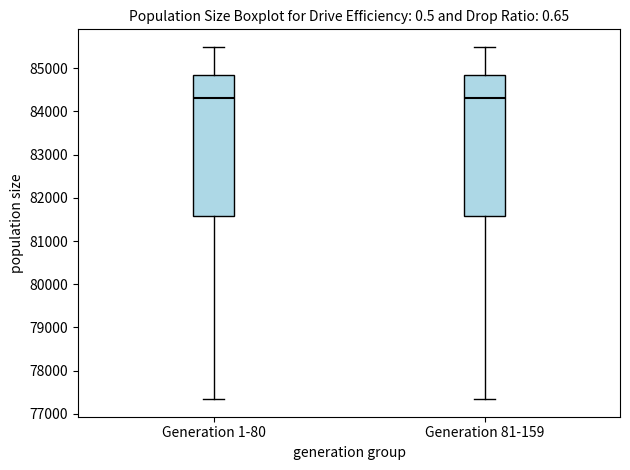

Reading left to right, transcribe this box plot: for each box, give where its median line is, the range the box spans, and where its two whiskers end, as read against the y-axis. The values are not printed on the chart, so give them approximately, as read against the axis.

Generation 1-80: median 84300, box 81600 to 84800, whiskers 77300 to 85500
Generation 81-159: median 84300, box 81600 to 84800, whiskers 77300 to 85500